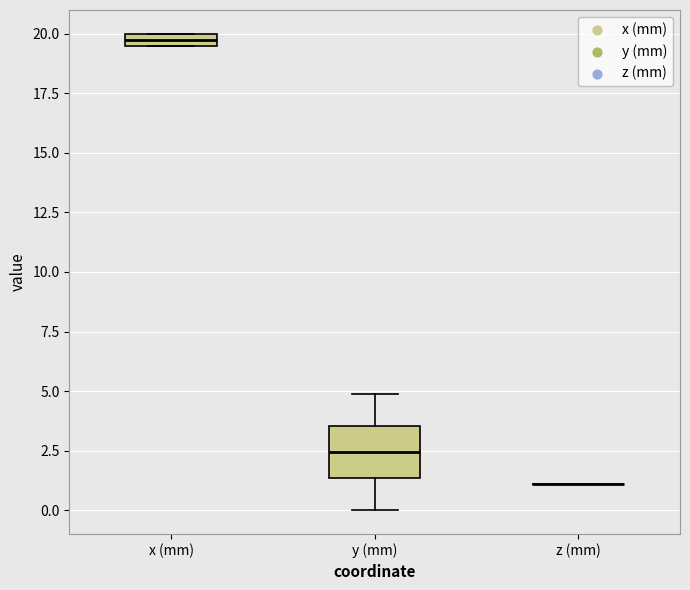

Which box is the tallest, from its lower edge to its upper edge?

y (mm)